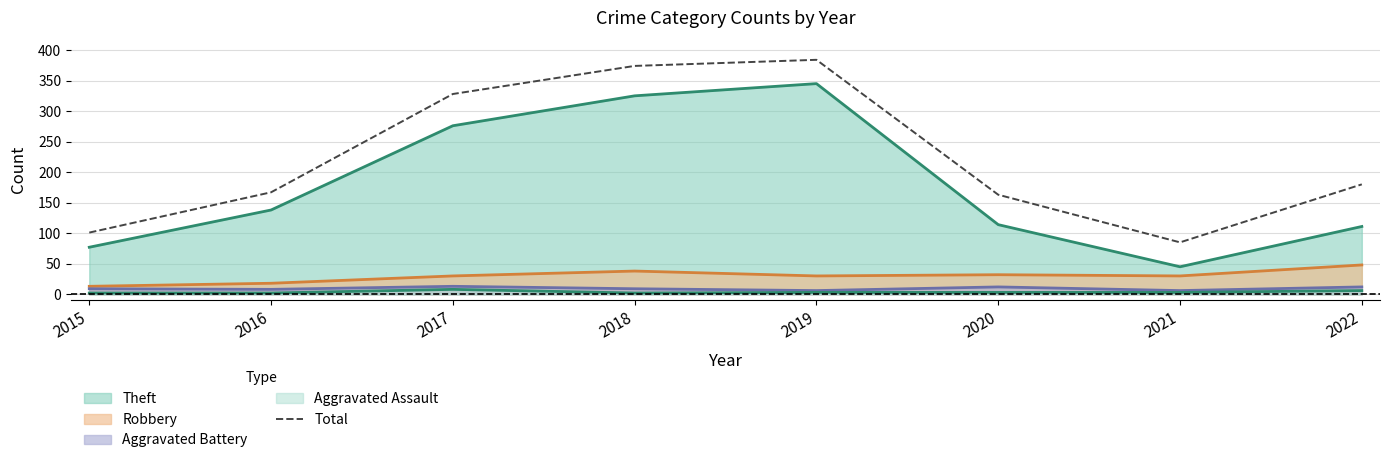

How many points are higher than both their immediate neighbors (excluding endpoints)?

1